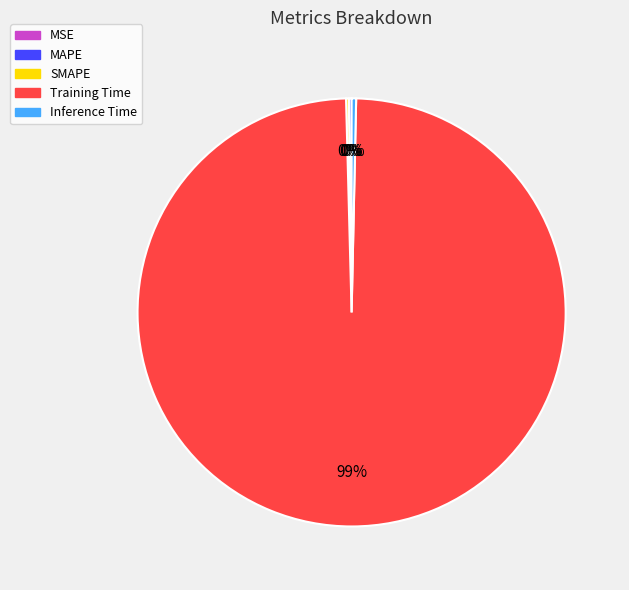

What is the largest slice in the pie chart?

Training Time